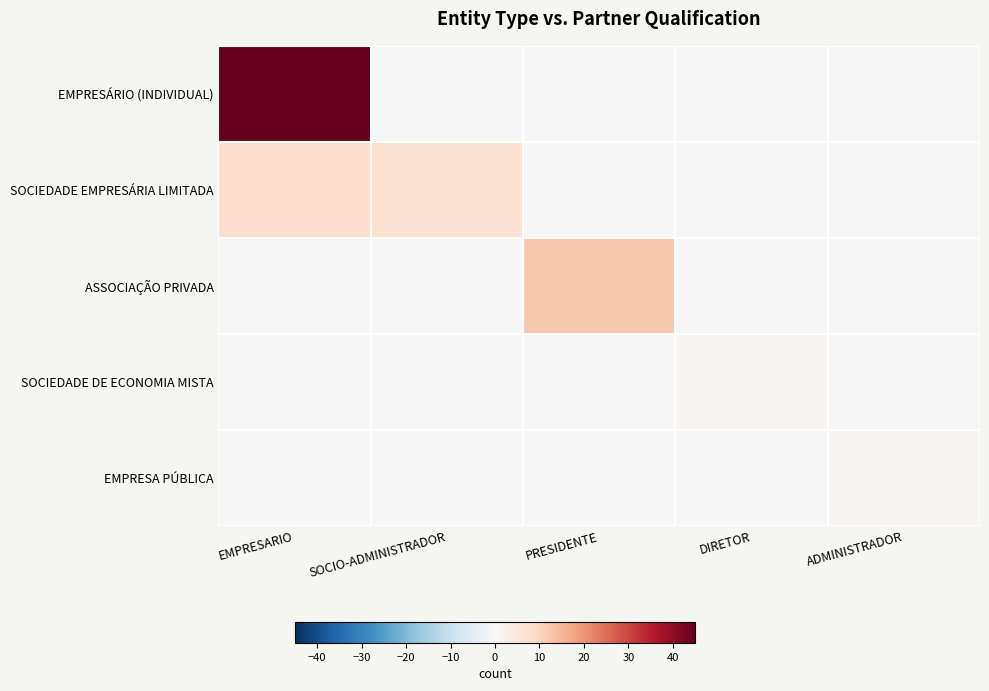

Reading left to right, list all the values displayed in this chart.

EMPRESÁRIO (INDIVIDUAL): EMPRESARIO=45	SOCIO-ADMINISTRADOR=0	PRESIDENTE=0	DIRETOR=0	ADMINISTRADOR=0
SOCIEDADE EMPRESÁRIA LIMITADA: EMPRESARIO=8	SOCIO-ADMINISTRADOR=7	PRESIDENTE=0	DIRETOR=0	ADMINISTRADOR=0
ASSOCIAÇÃO PRIVADA: EMPRESARIO=0	SOCIO-ADMINISTRADOR=0	PRESIDENTE=12	DIRETOR=0	ADMINISTRADOR=0
SOCIEDADE DE ECONOMIA MISTA: EMPRESARIO=0	SOCIO-ADMINISTRADOR=0	PRESIDENTE=0	DIRETOR=1	ADMINISTRADOR=0
EMPRESA PÚBLICA: EMPRESARIO=0	SOCIO-ADMINISTRADOR=0	PRESIDENTE=0	DIRETOR=0	ADMINISTRADOR=1